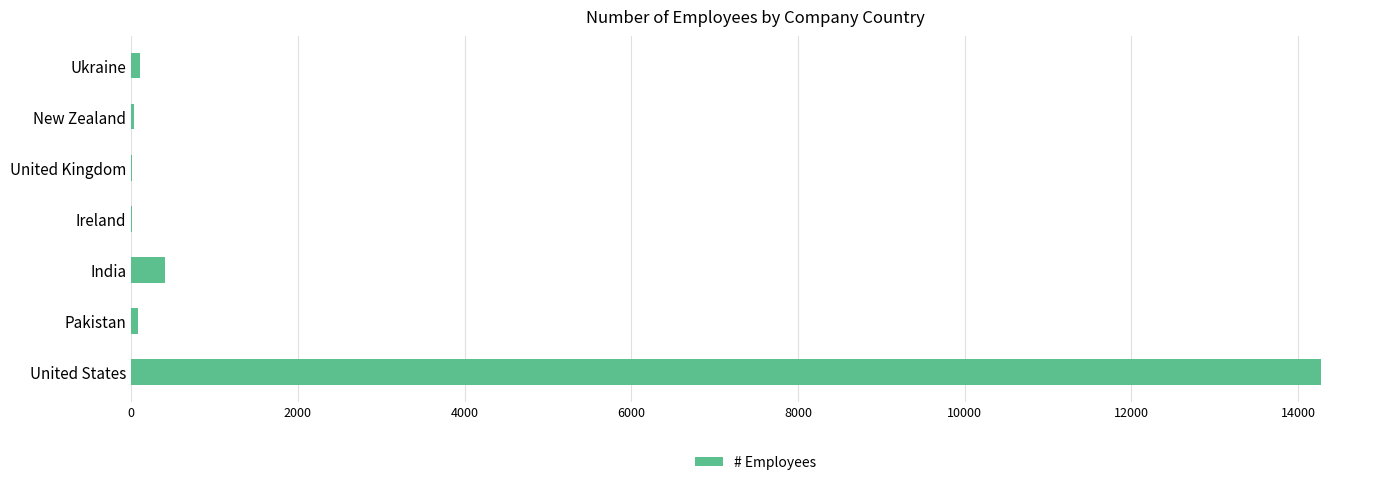

True or false: the data shows 410 at India.

True